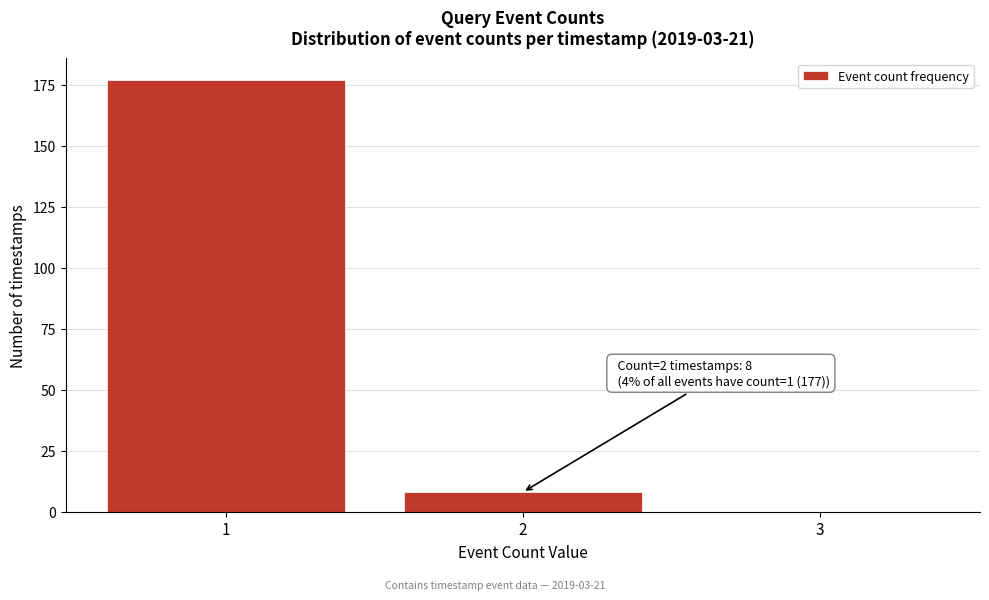

Reading left to right, extract all data points from this chart.

1=177	2=8	3=0